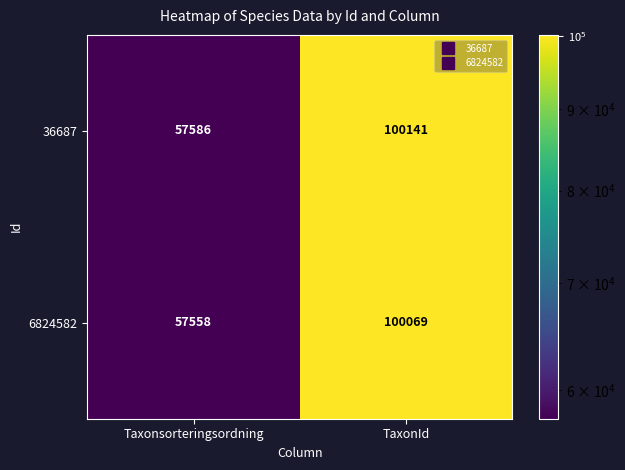

True or false: 6824582 has a value of 21593 at Taxonsorteringsordning.

False